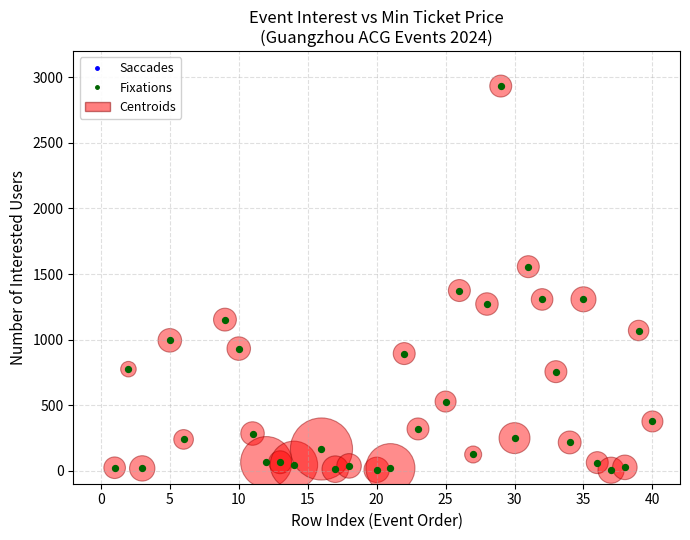

What is the difference between the maximum and minimum values?

2931